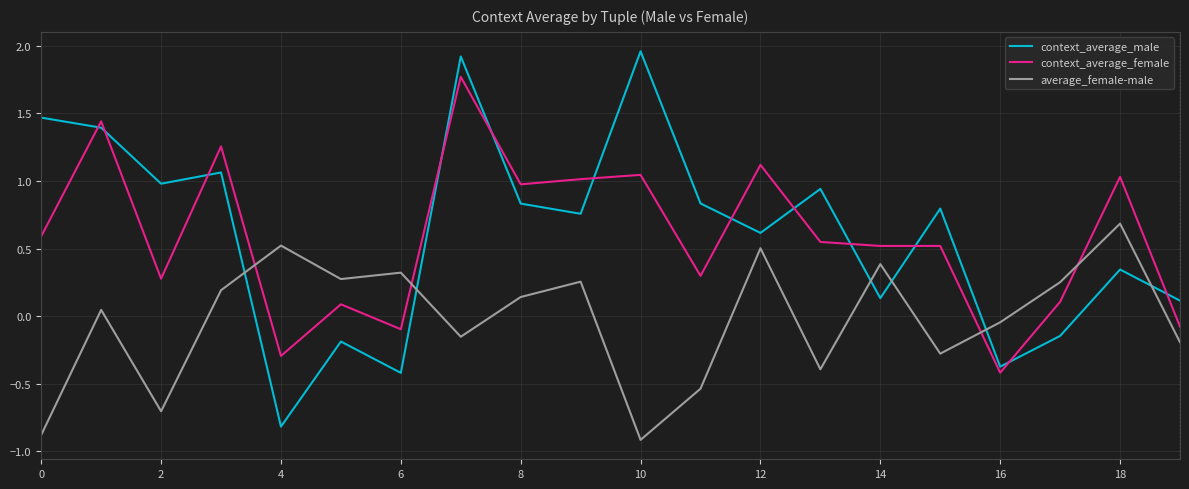

True or false: context_average_male and average_female-male cross at least once.

True